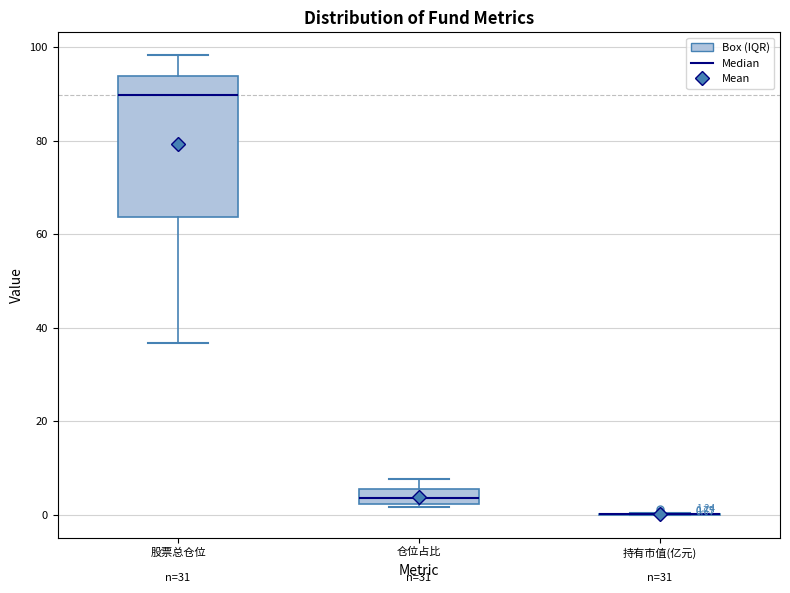

Comparing the boxes themselves (not the whiskers), which one is the tallest?

股票总仓位